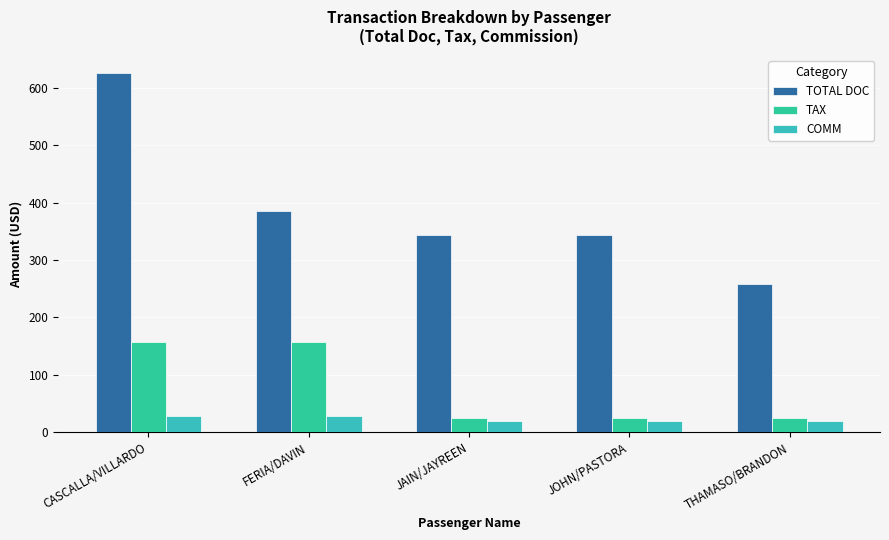

How many series are shown in this chart?

3